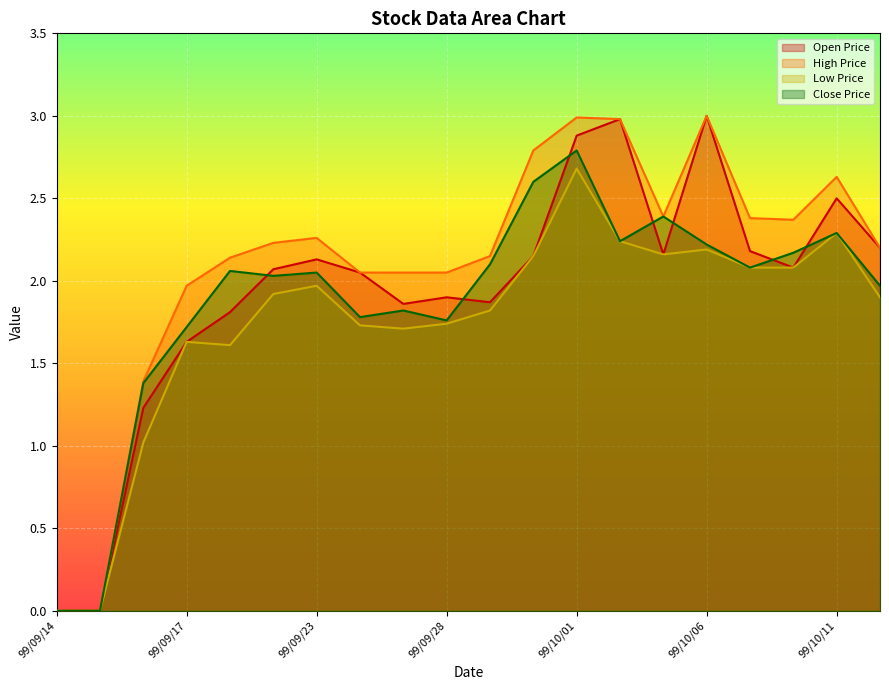

What is the total value across all series at 99/09/30?

9.7